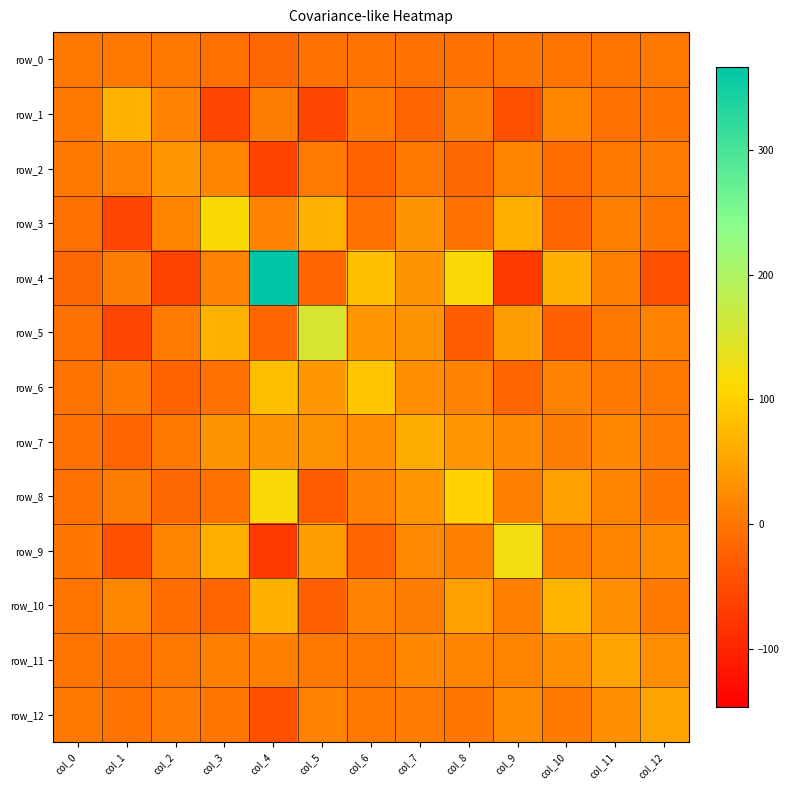

Which series has the largest total across all categories?

row_4